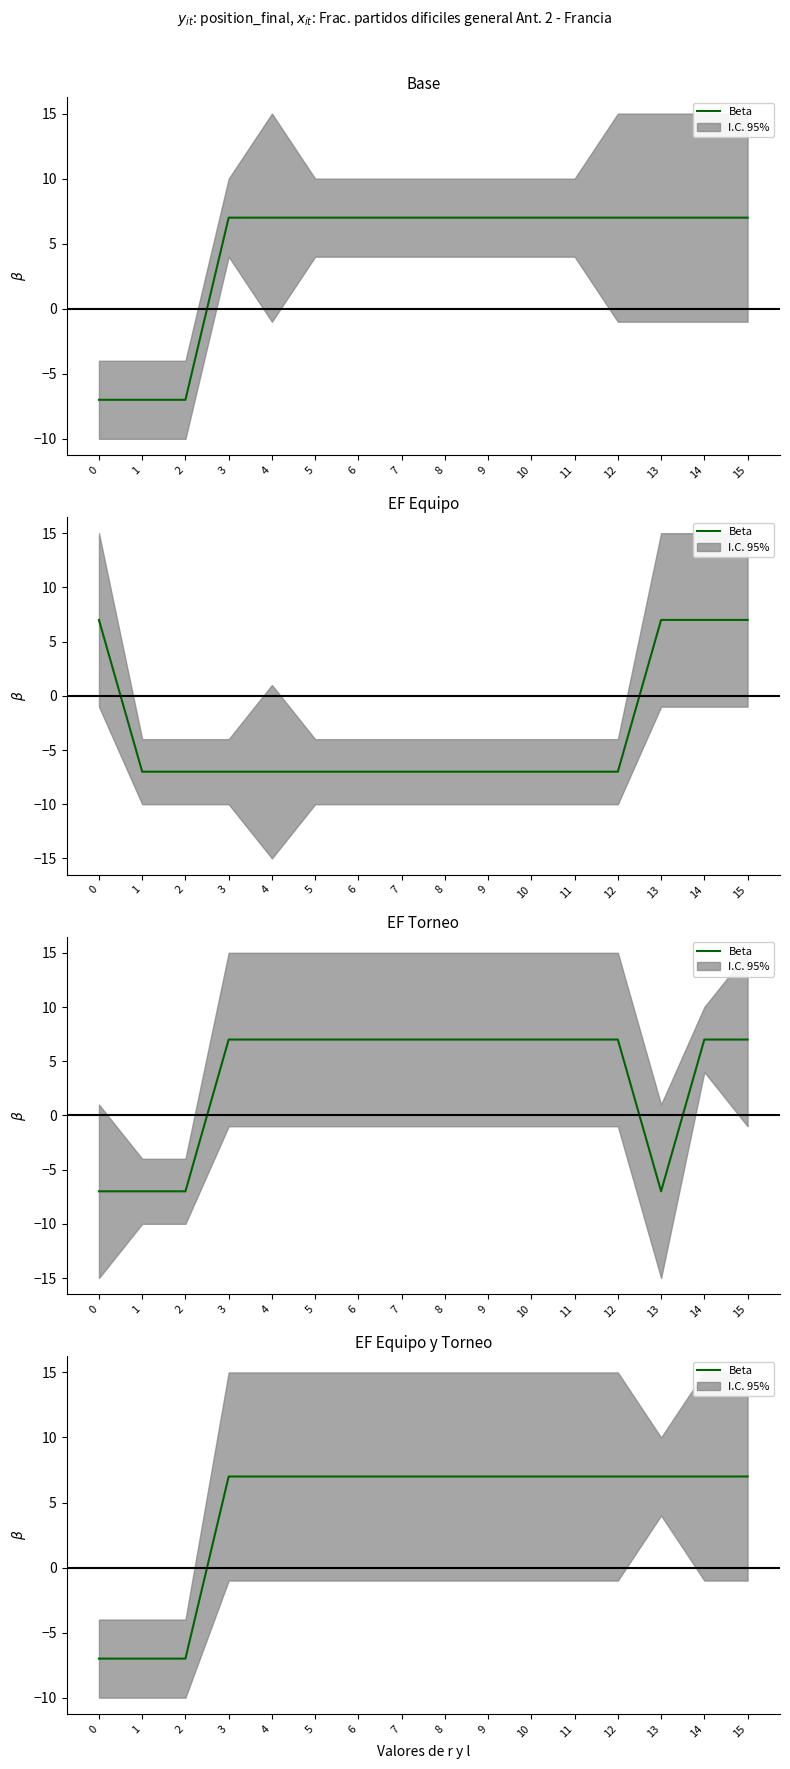

What is the smallest value displayed?

-7